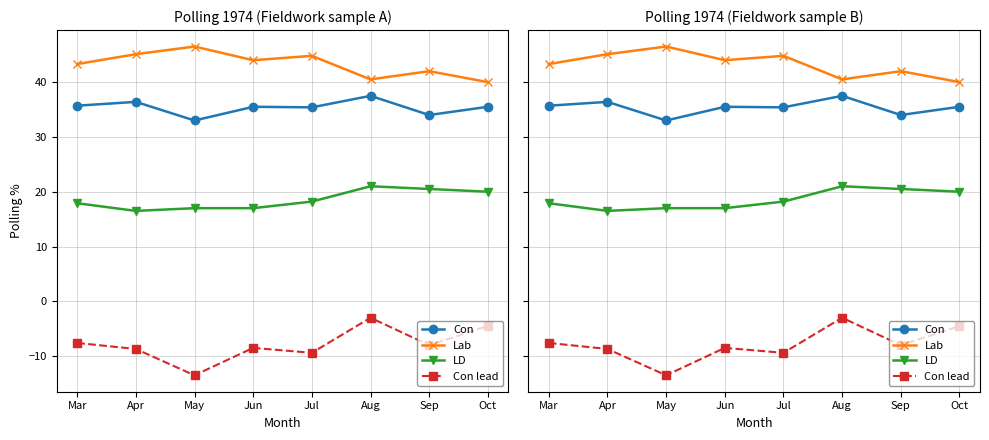

Where is the first local maximum for Con lead?

Jun